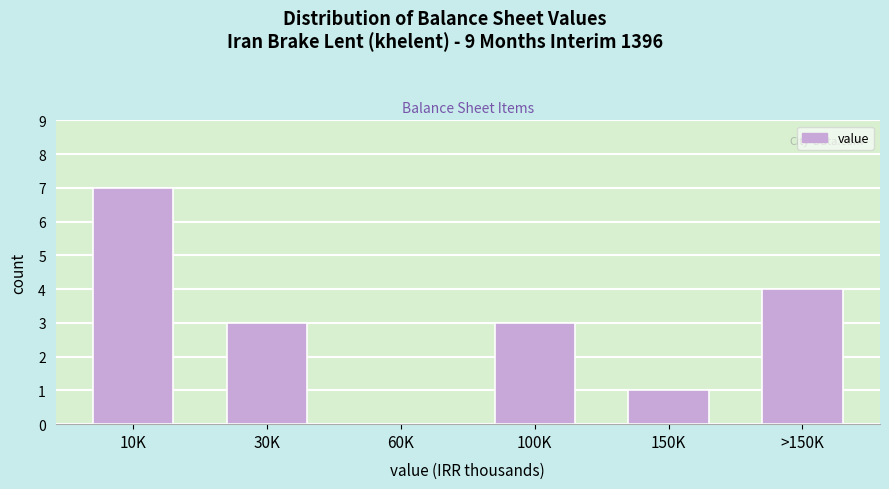

Reading right to left, transcribe all the data shown in this chart.

>150K=4	150K=1	100K=3	60K=0	30K=3	10K=7